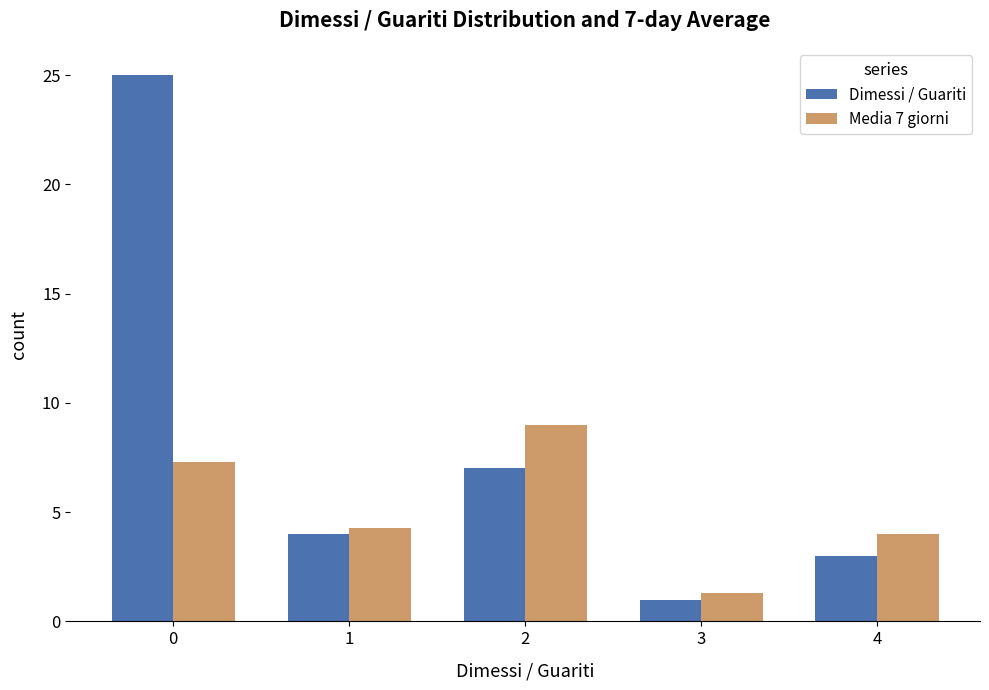

What is the approximate value of Dimessi / Guariti at 1?

4.0